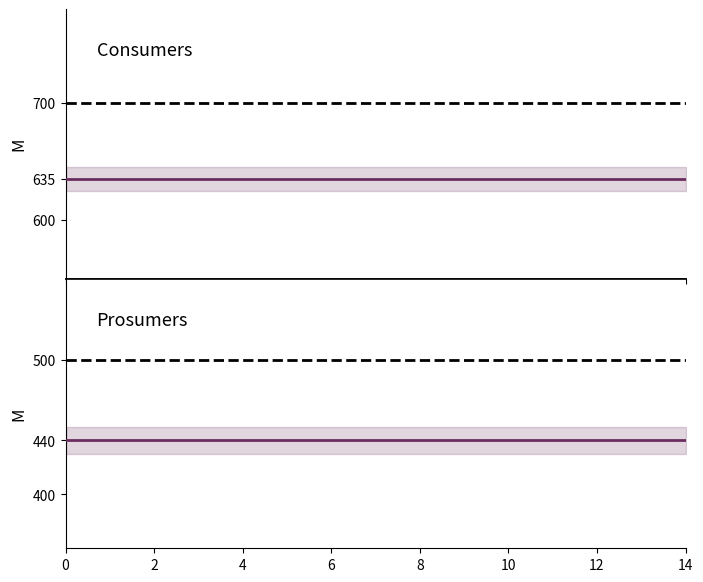

True or false: Consumers and Prosumers cross at least once.

False